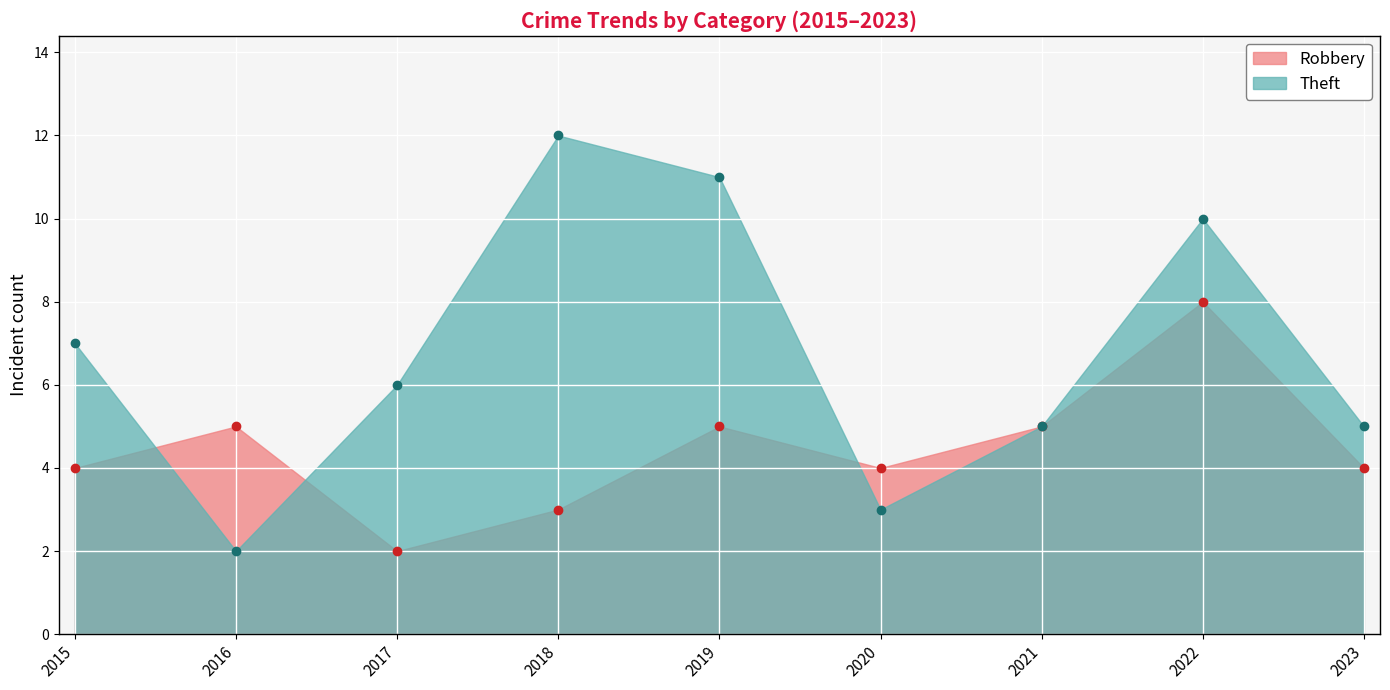

How many data points in Robbery are less than 4?

2